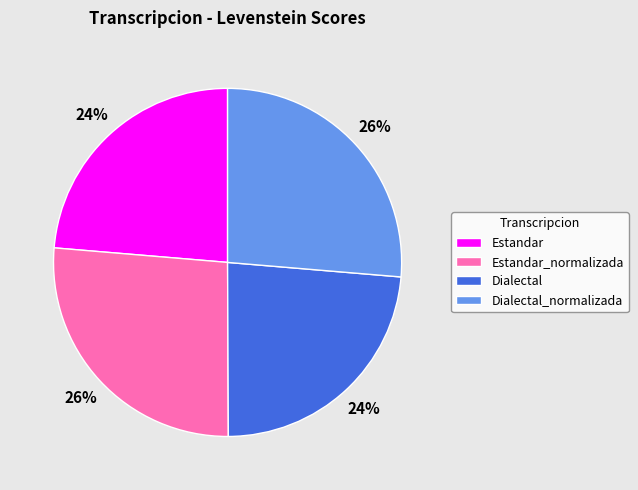

To the nearest percent, what portion does Estandar represent?

24%